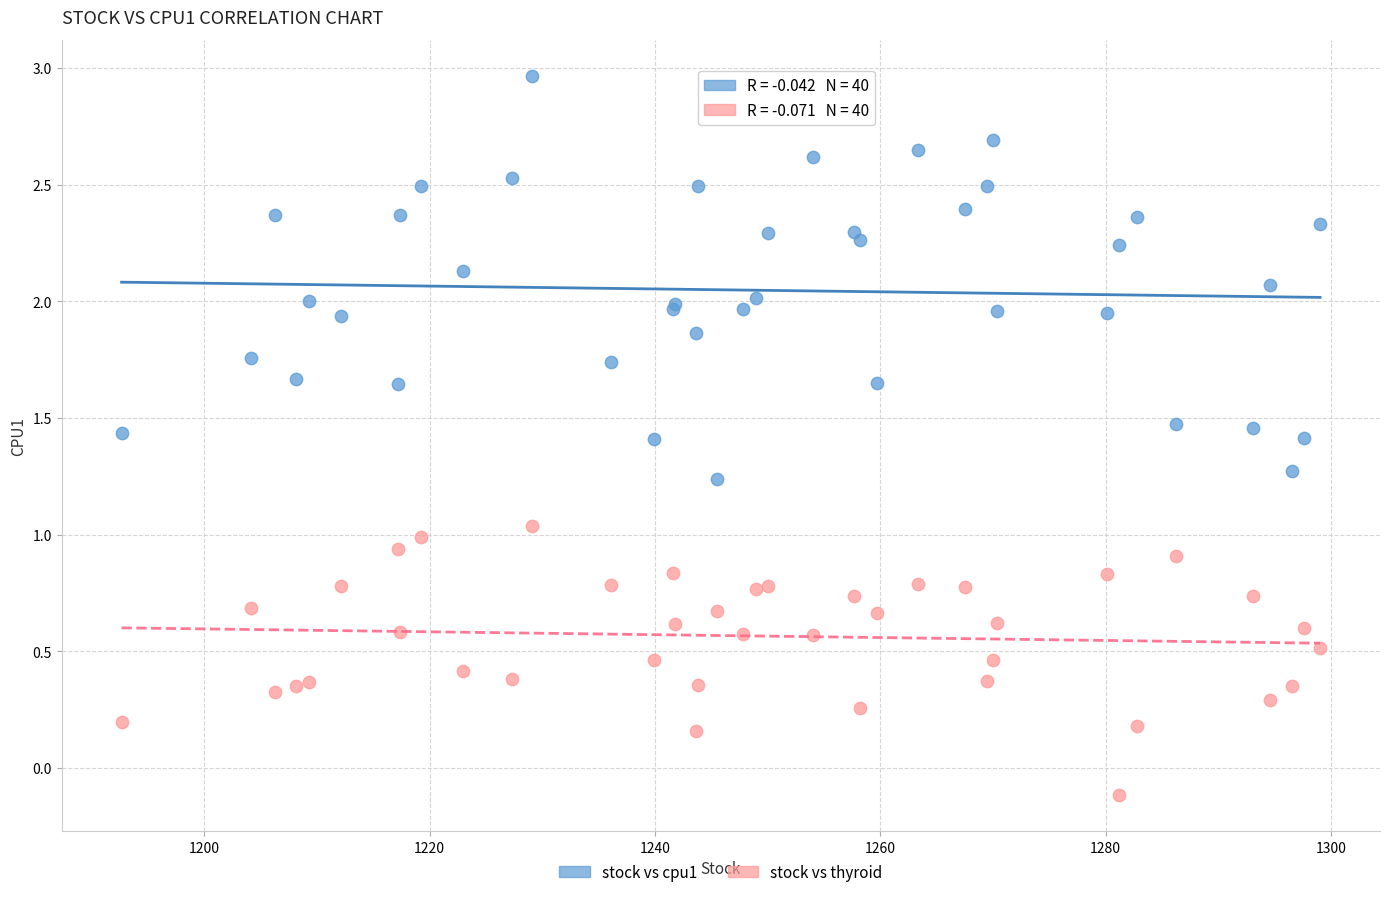

Which series reaches the minimum Y coordinate?

stock vs thyroid